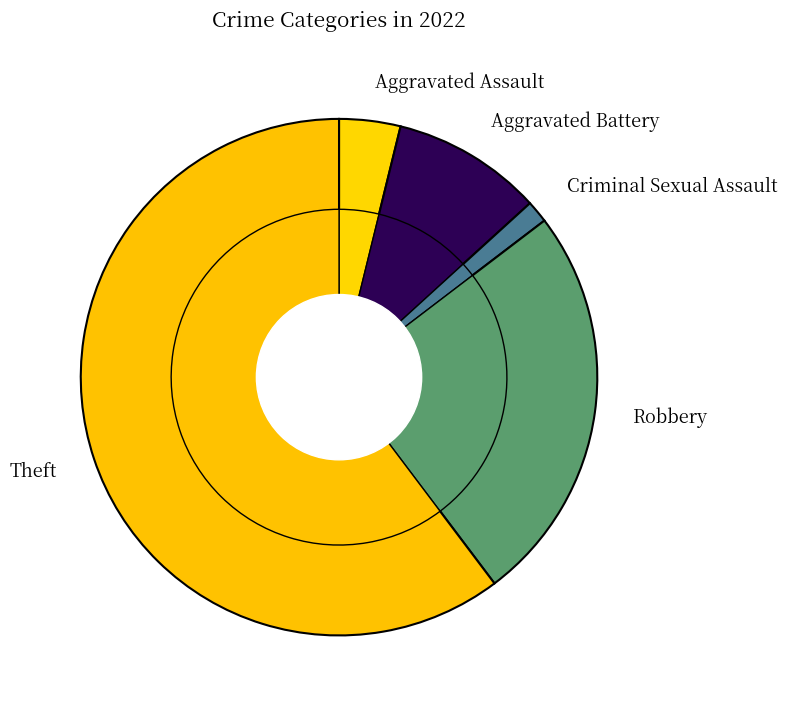

Count the number of slices in the pie.

5